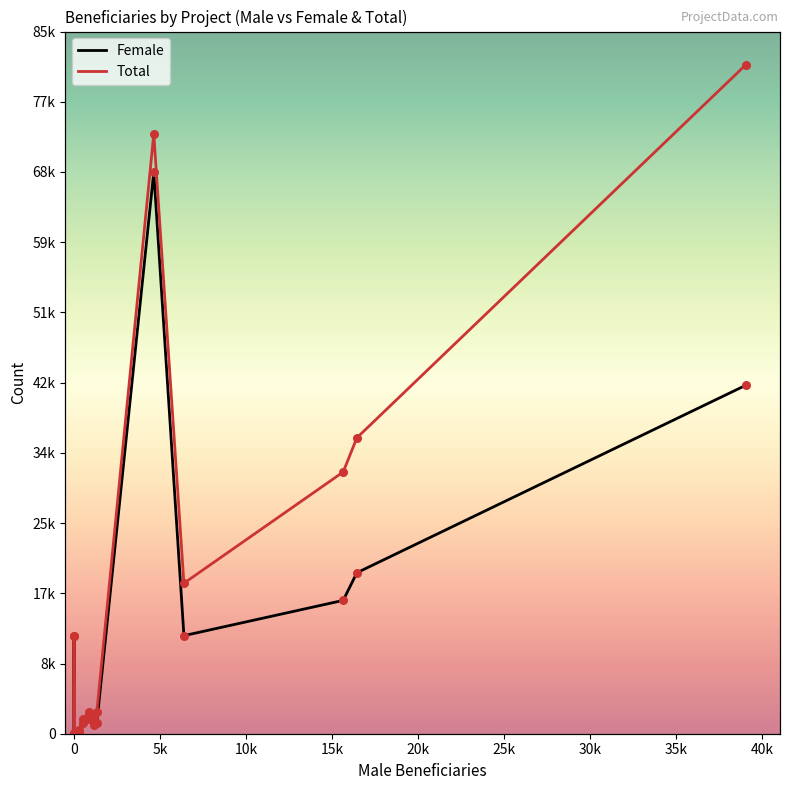

Which series has the largest total across all categories?

Total